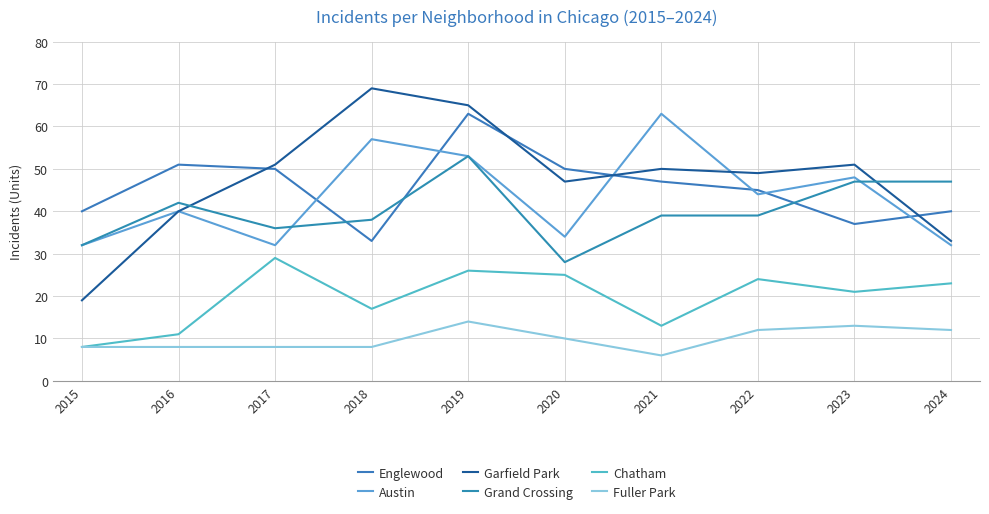

Does the chart have visible grid lines?

Yes